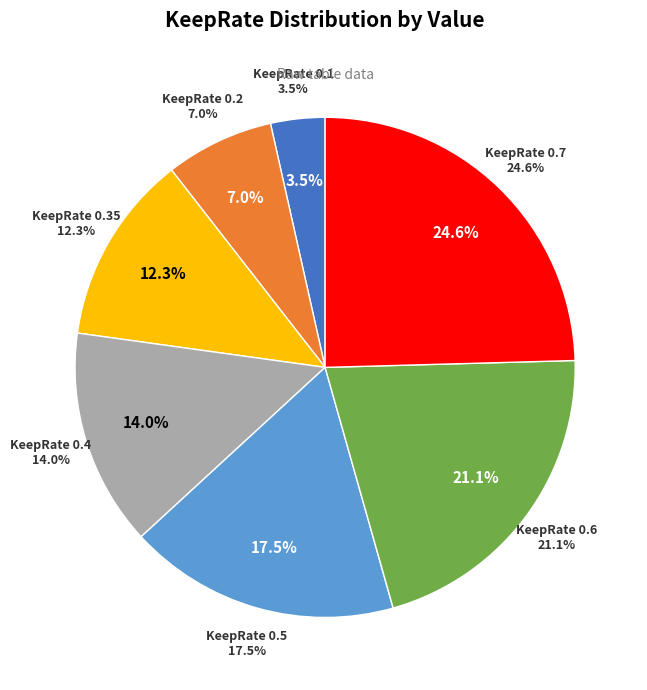

Which slice is the largest?

0.7